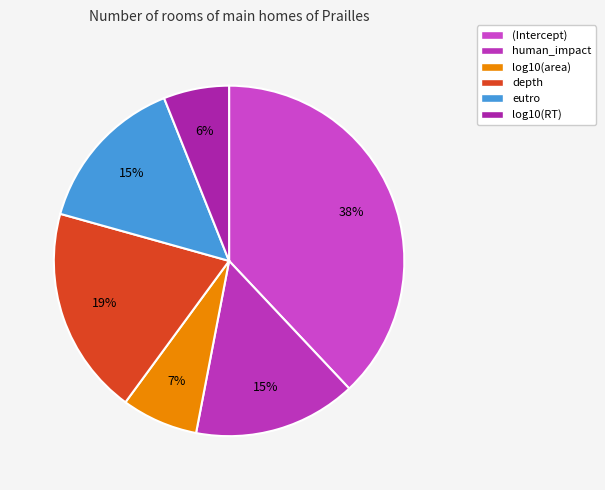

What percentage is the human_impact slice, to the nearest percent?

15%